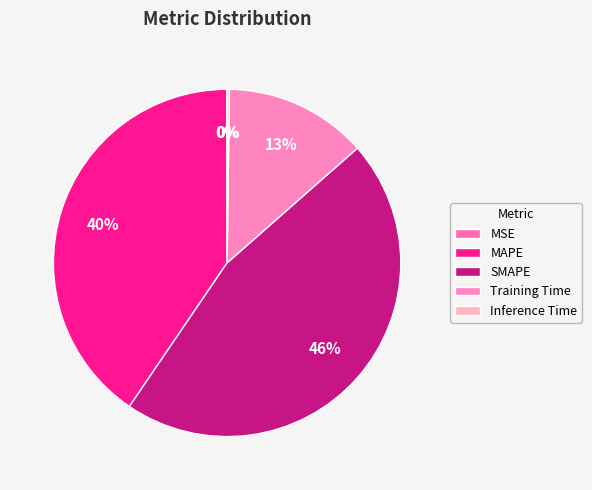

Is MAPE the majority of the pie?

No